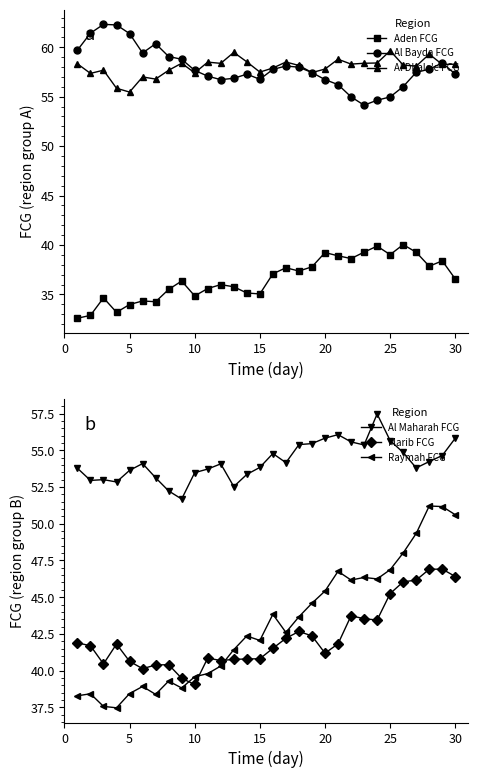

What is the lowest value of the Al Maharah FCG series?

51.7